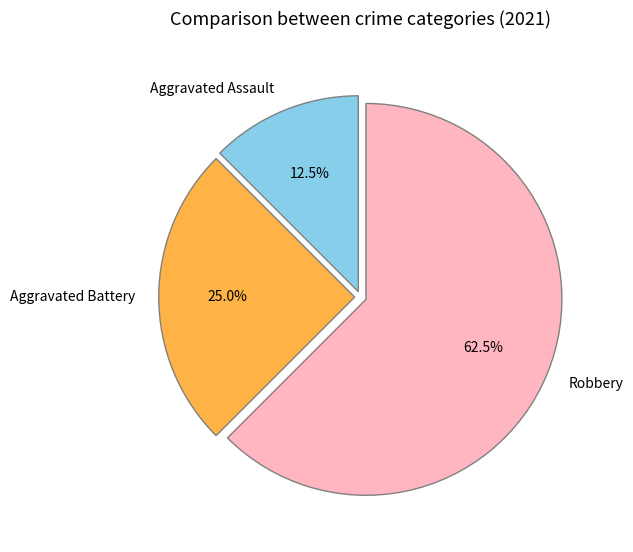

How many slices are in this pie chart?

3